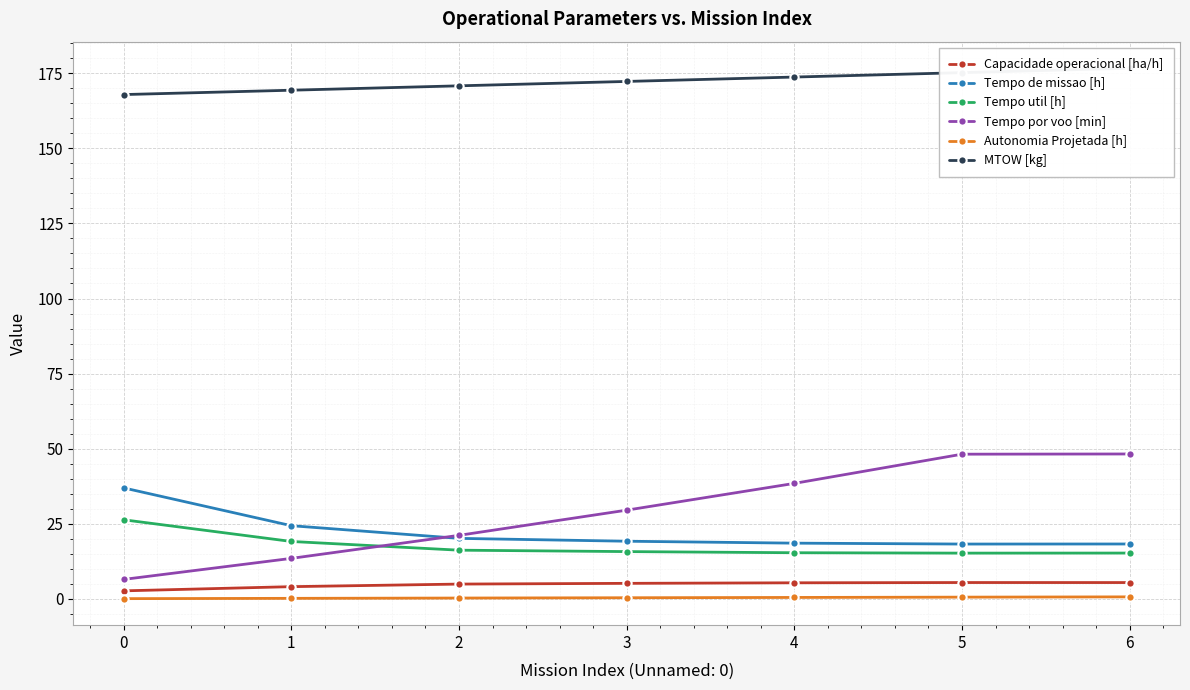

True or false: Tempo por voo [min] has more than 0 points higher than both neighbors.

False